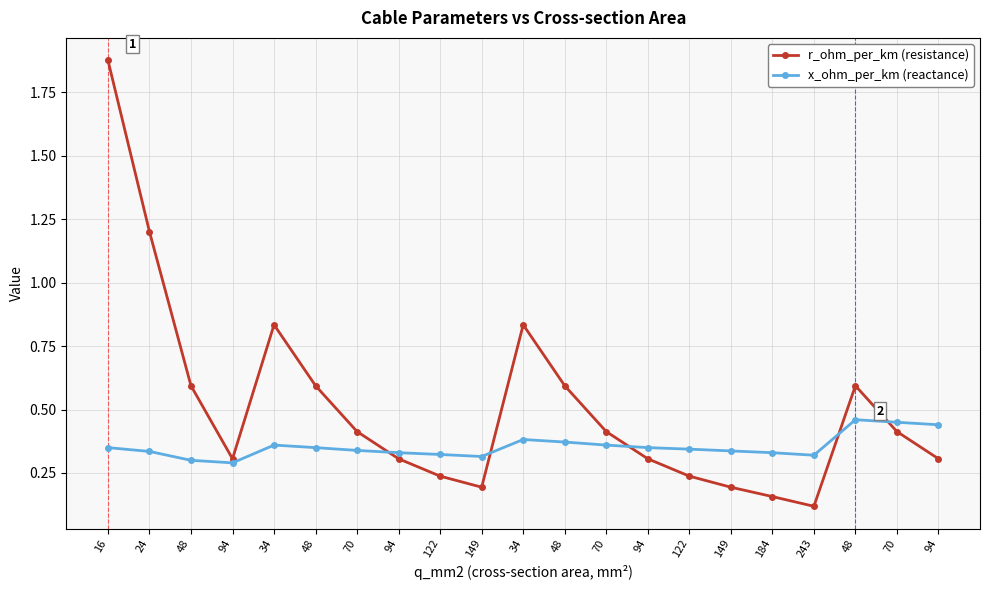

What are all the series names shown in the legend?

r_ohm_per_km (resistance), x_ohm_per_km (reactance)